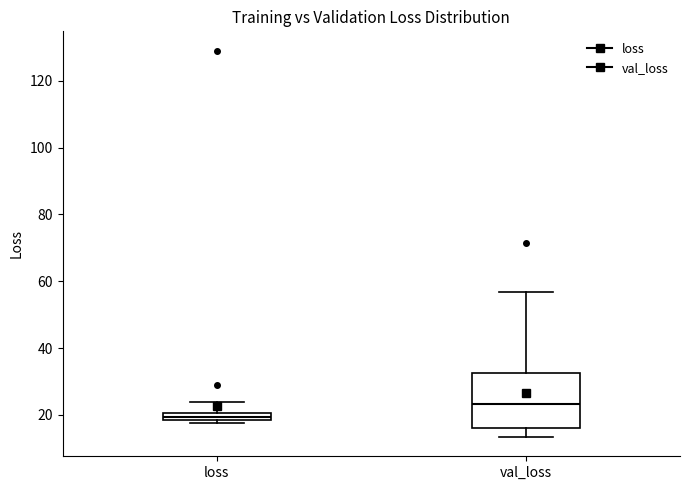

Comparing the boxes themselves (not the whiskers), which one is the tallest?

val_loss